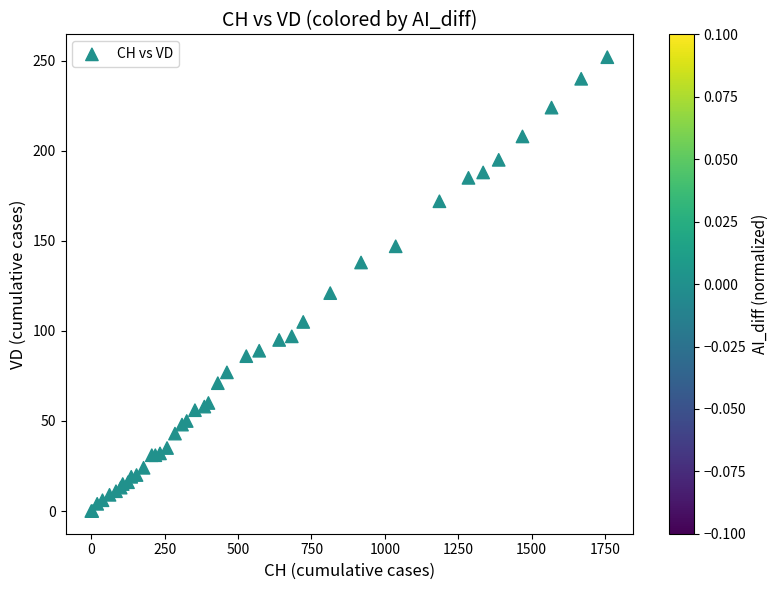

What Y value in the scatter plot is closest to 126?

121